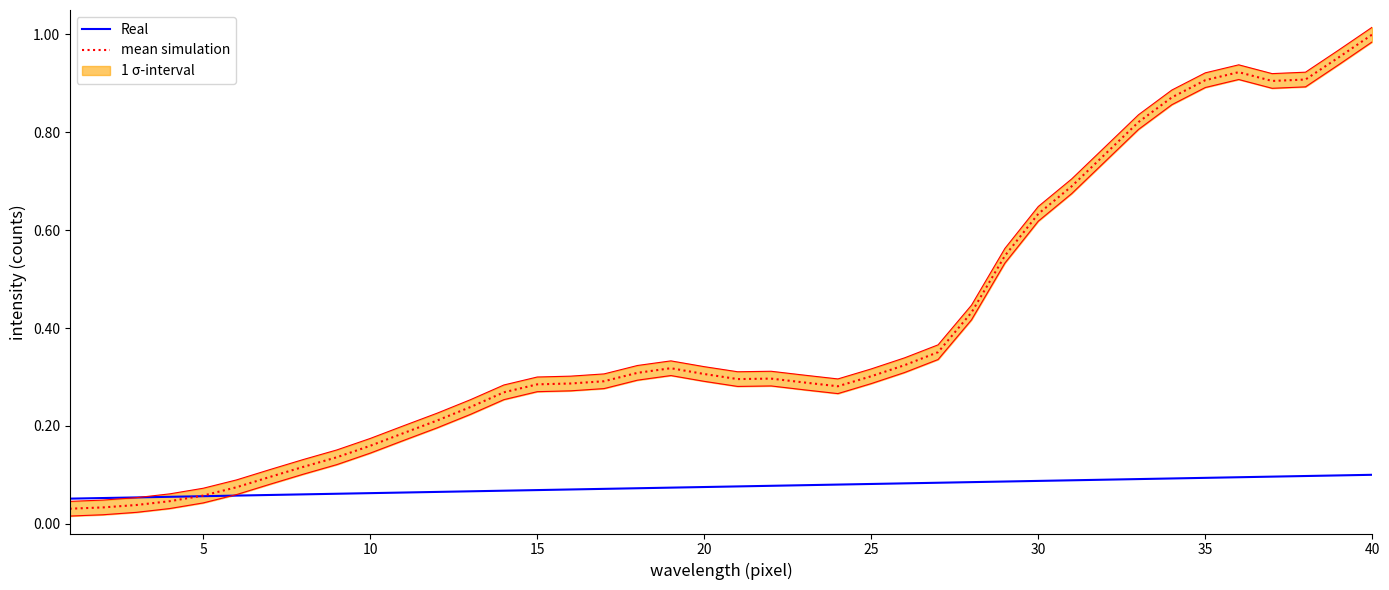

True or false: mean simulation has more than 0 points higher than both neighbors.

True